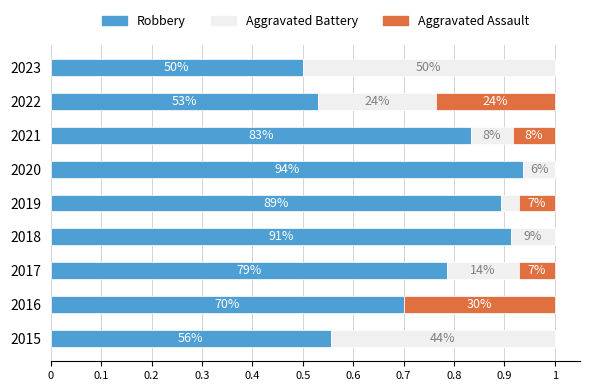

List the series in order of their peak value, lowest first.

Aggravated Assault, Aggravated Battery, Robbery